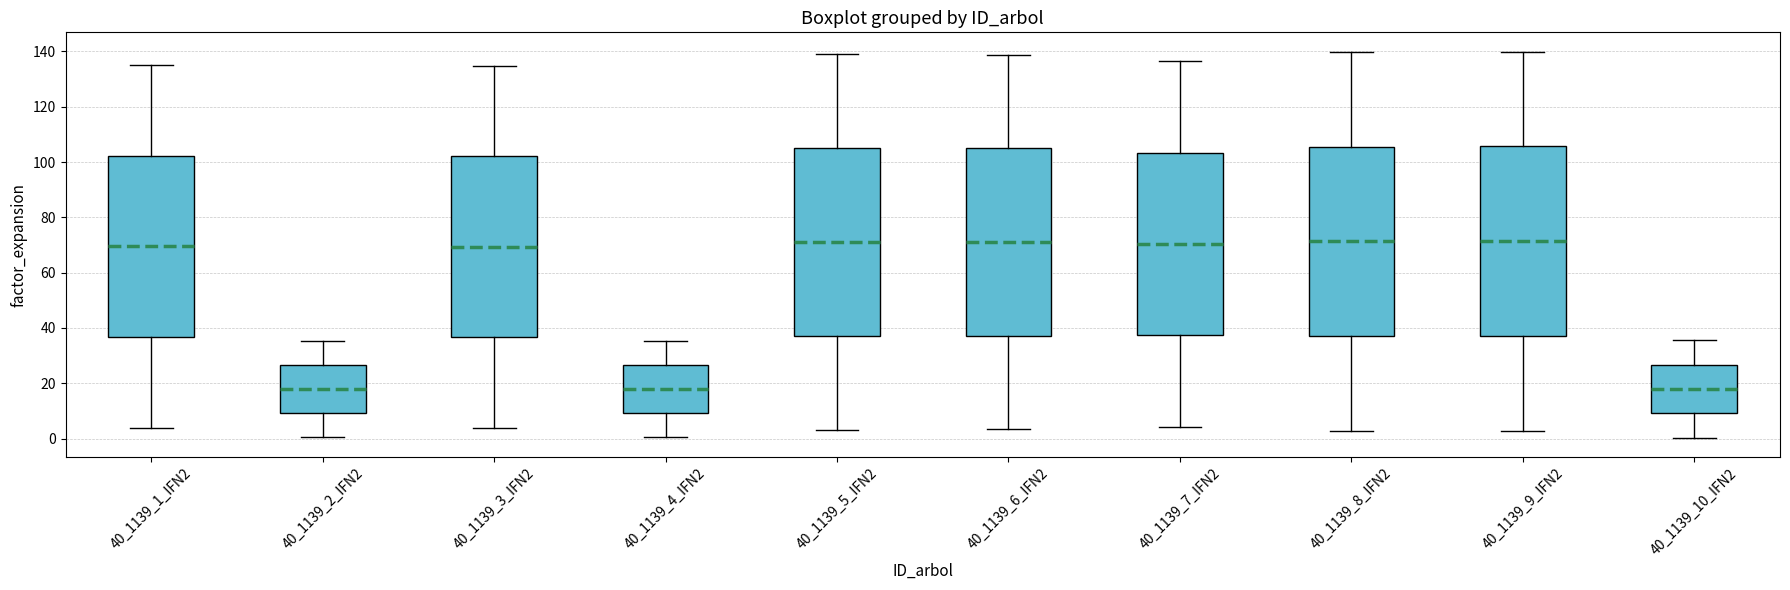

Where does the lower whisker of the box for 40_1139_1_IFN2 end on the y-axis? The values are not printed on the chart, so give them approximately, as read against the axis.

4